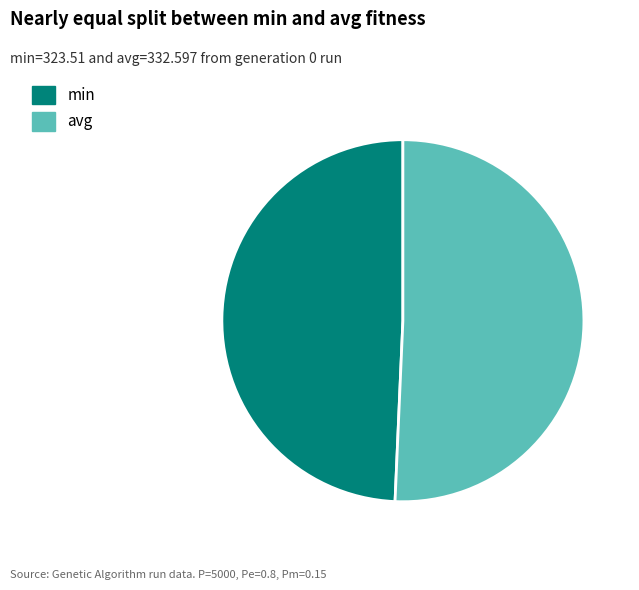

Combined, do avg and min account for over 50%?

Yes